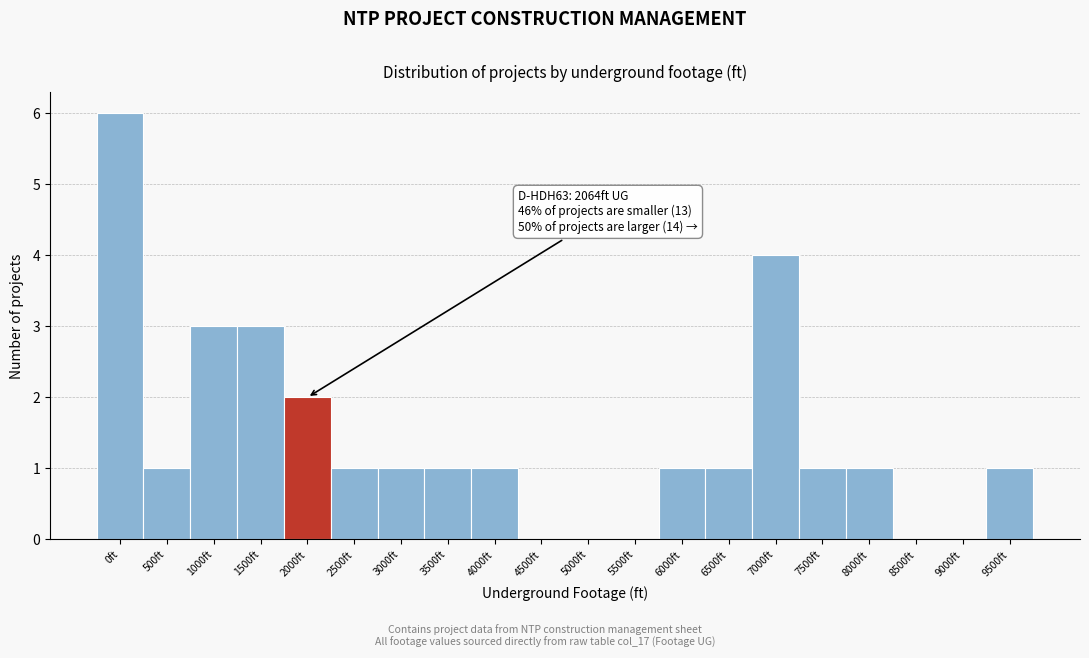

Reading left to right, what are all the values shown in this chart?

0ft=6	500ft=1	1000ft=3	1500ft=3	2000ft=2	2500ft=1	3000ft=1	3500ft=1	4000ft=1	4500ft=0	5000ft=0	5500ft=0	6000ft=1	6500ft=1	7000ft=4	7500ft=1	8000ft=1	8500ft=0	9000ft=0	9500ft=1